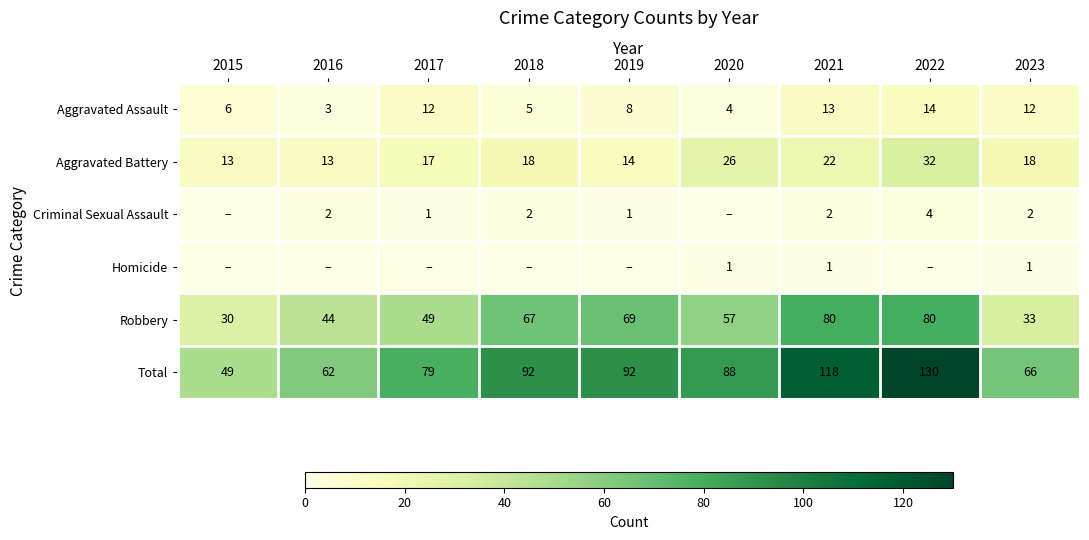

Which has a higher value, 2023 or 2017?

2023